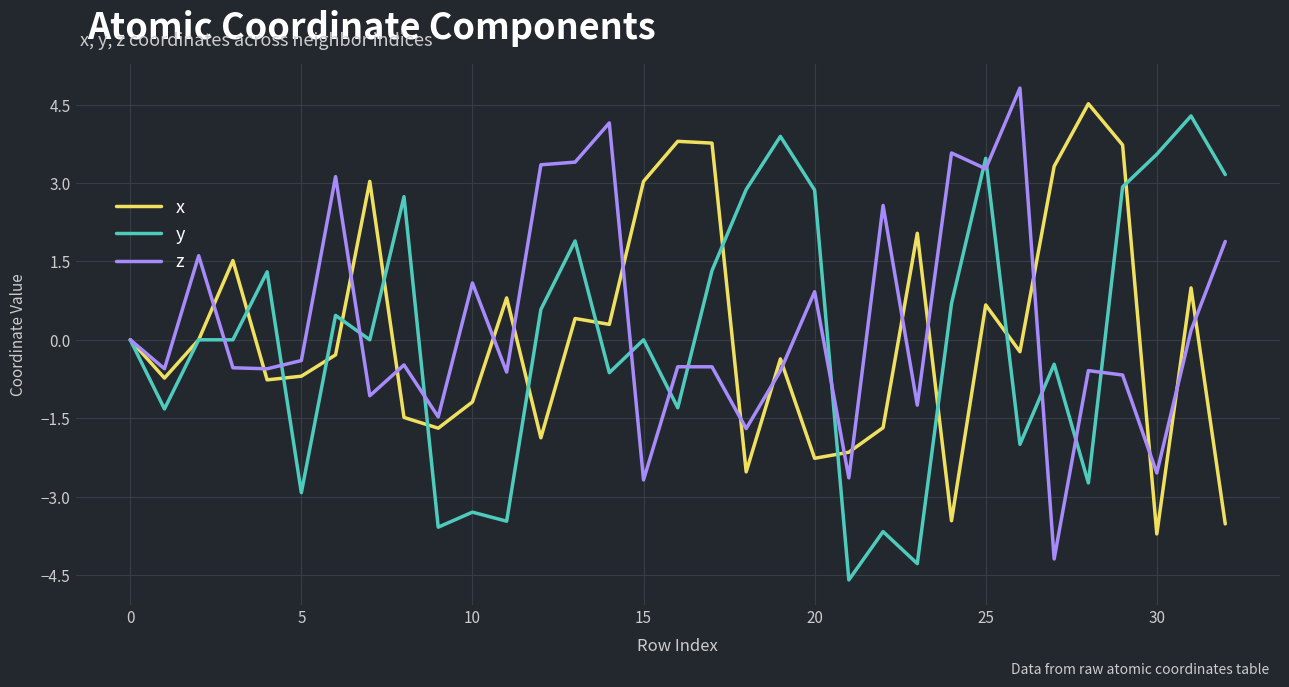

What is the minimum value for y?

-4.6